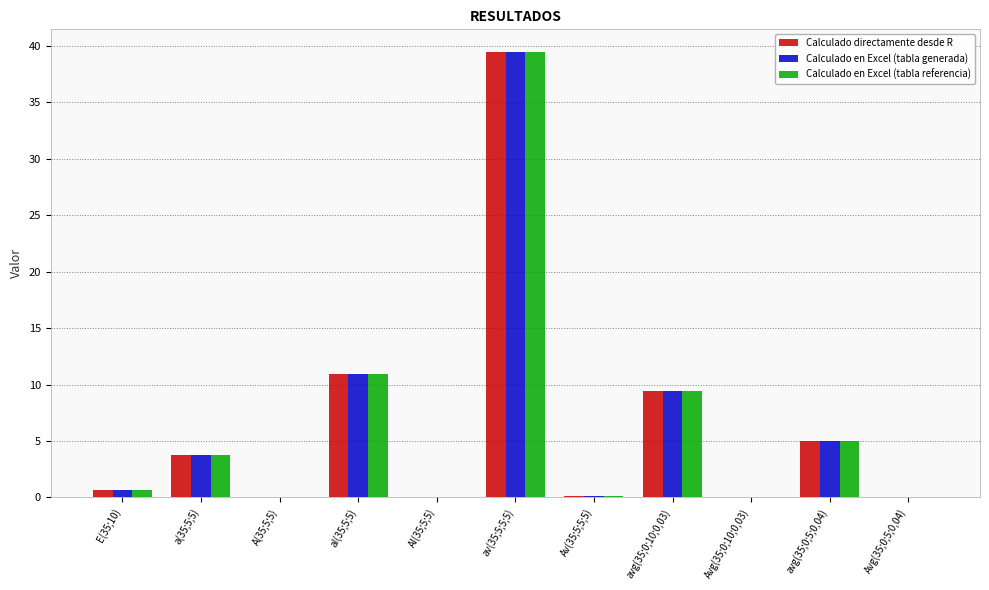

True or false: Calculado en Excel (tabla generada) has a value of 6.5 at avg(35;0;5;0,04).

False